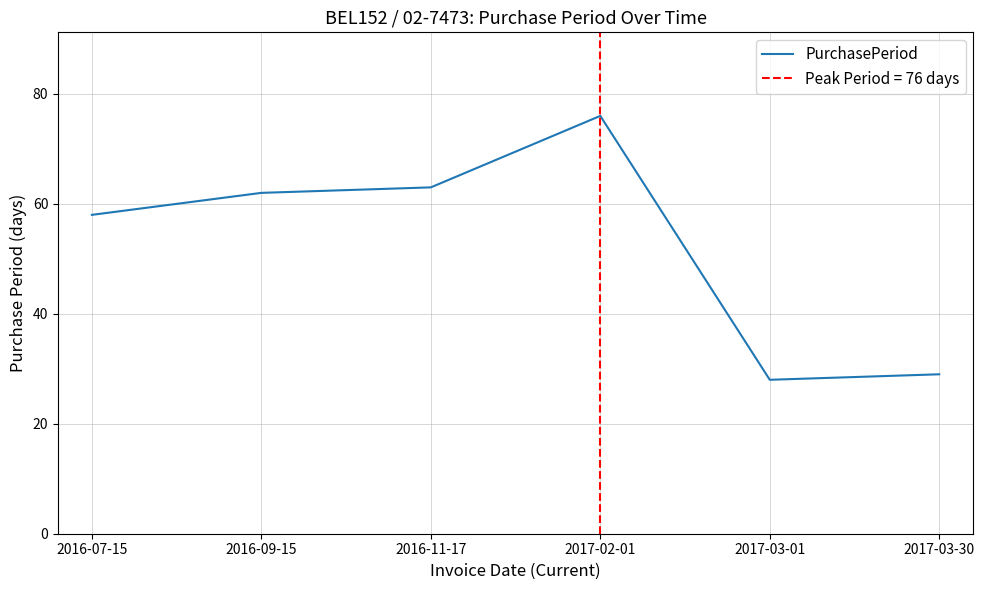

True or false: the data shows 58 at 2016-07-15.

True